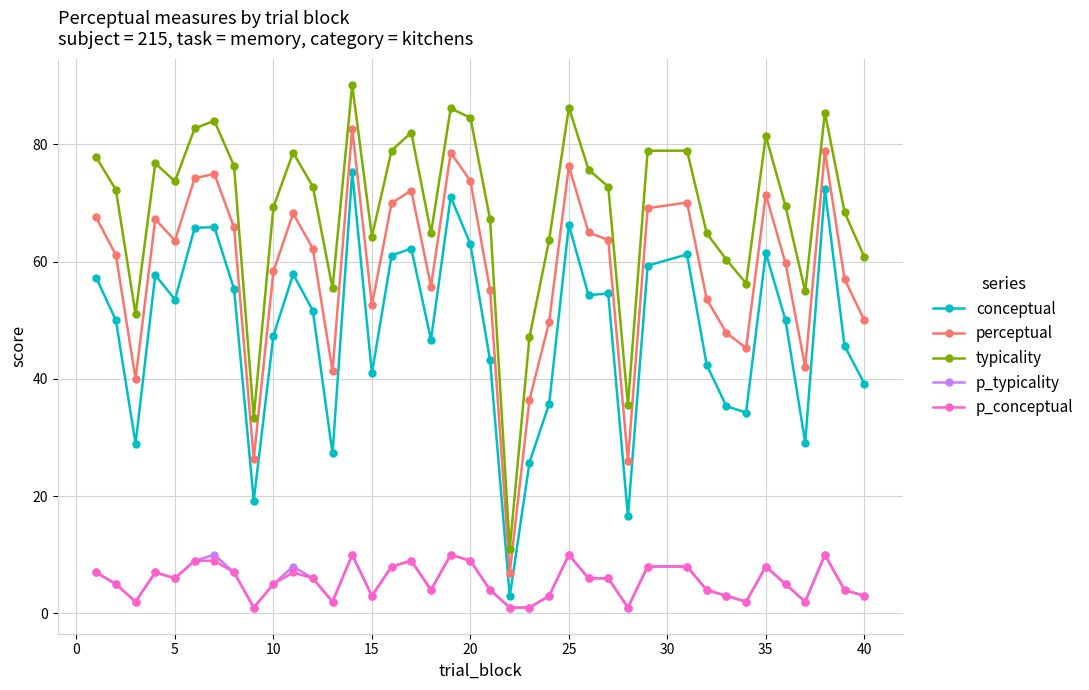

What is the maximum value for typicality?

90.1